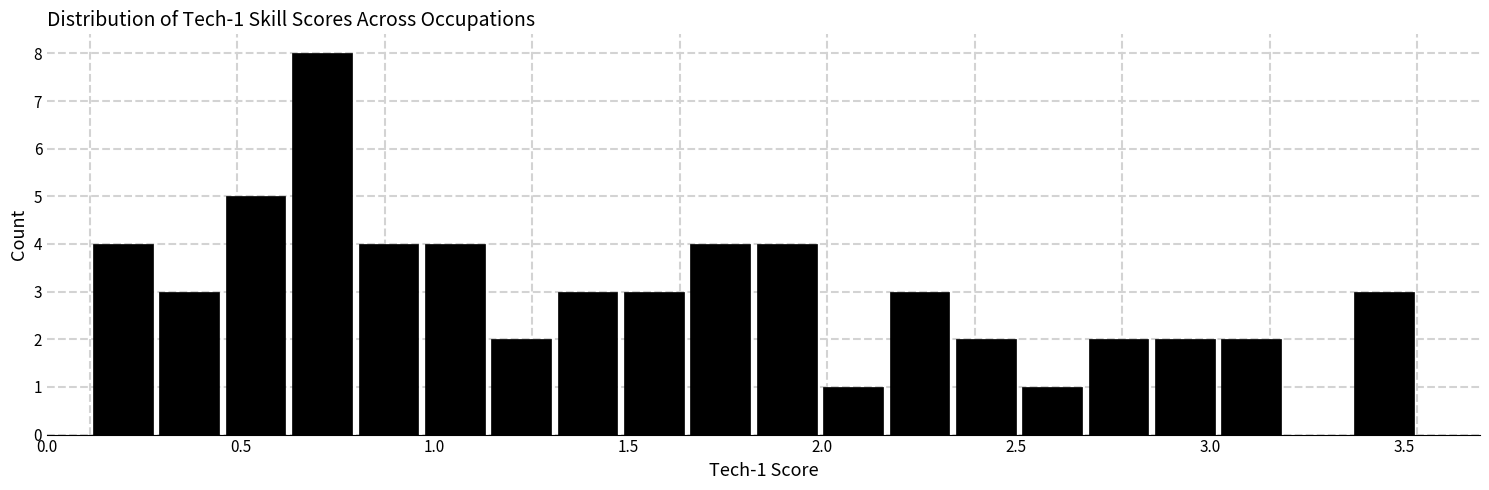

Read against the x-axis, roughly where is the centre of the tallest bar?

0.70